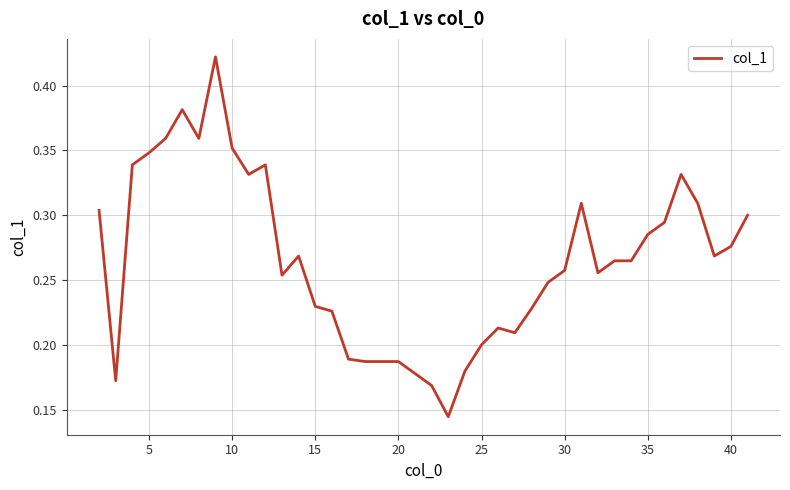

Between 30 and 5, which is larger?

5